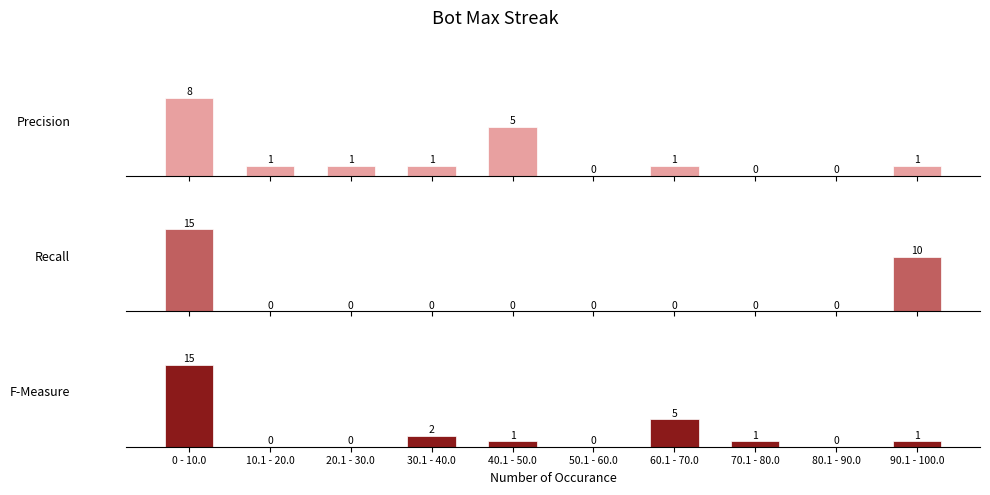

True or false: Recall has a value of 25 at 0 - 10.0.

False